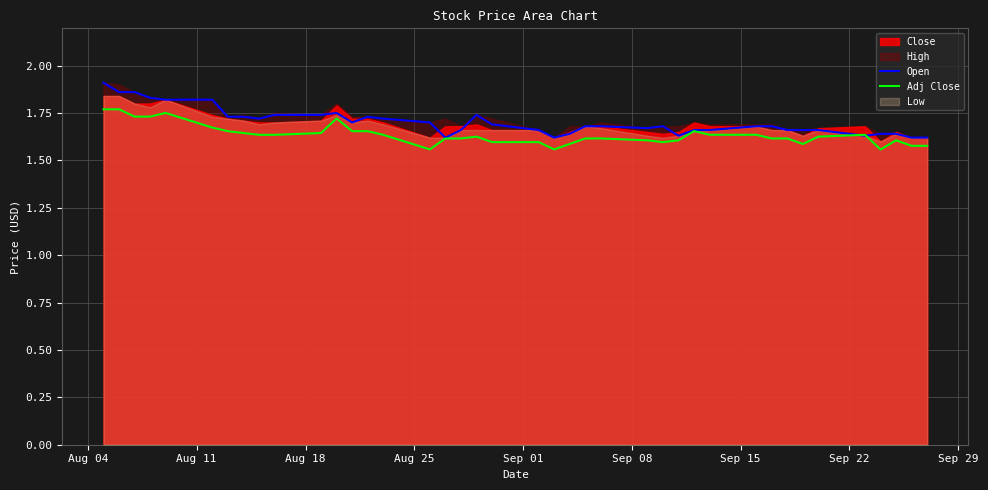

Which series has the largest total across all categories?

Open